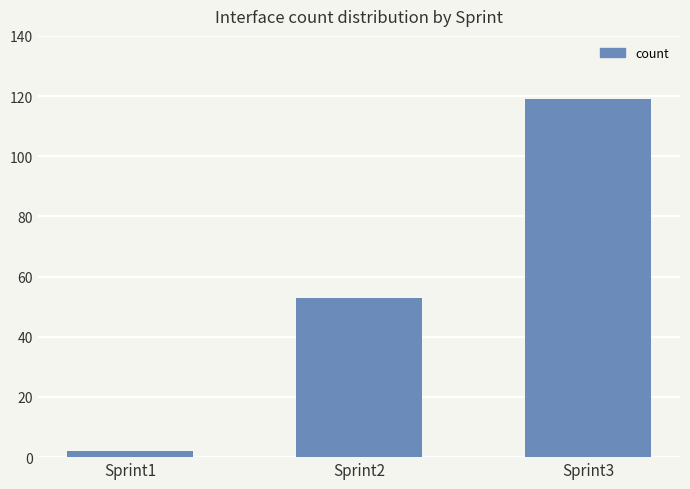

Reading right to left, extract all data points from this chart.

Sprint3=119	Sprint2=53	Sprint1=2